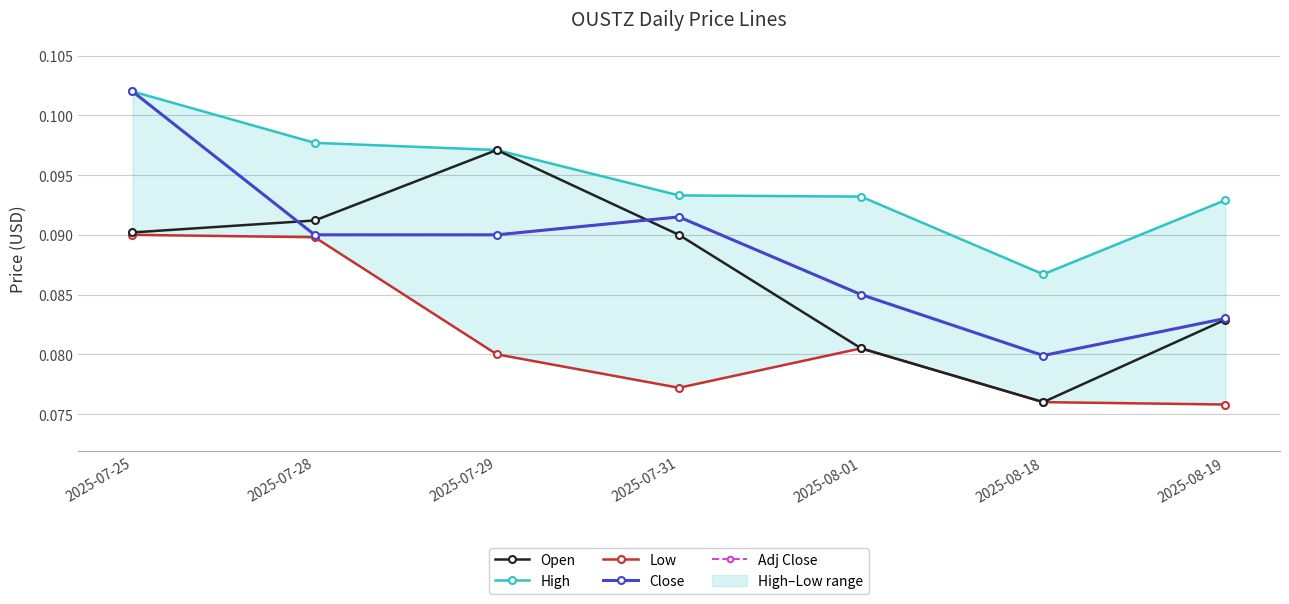

True or false: Low and High intersect in this chart.

False